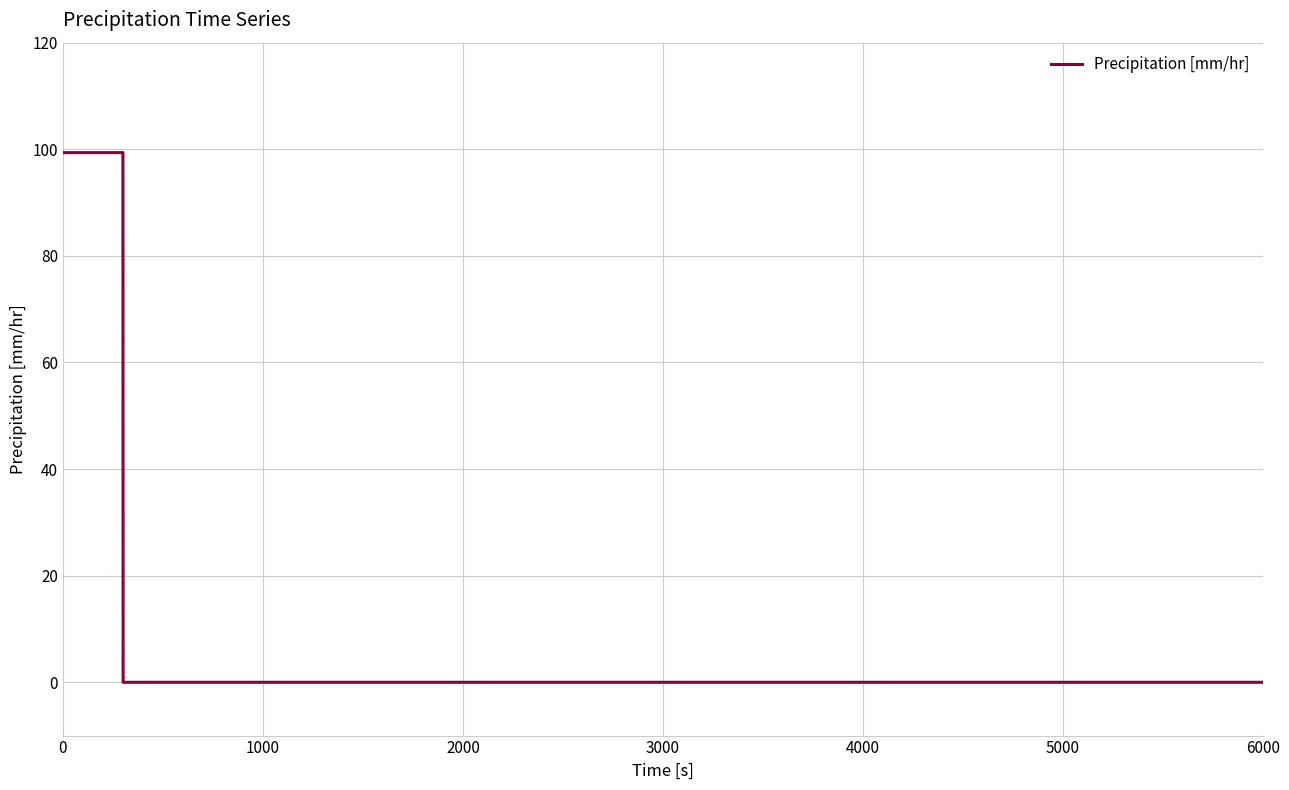

What is the difference between the maximum and minimum values?

99.4